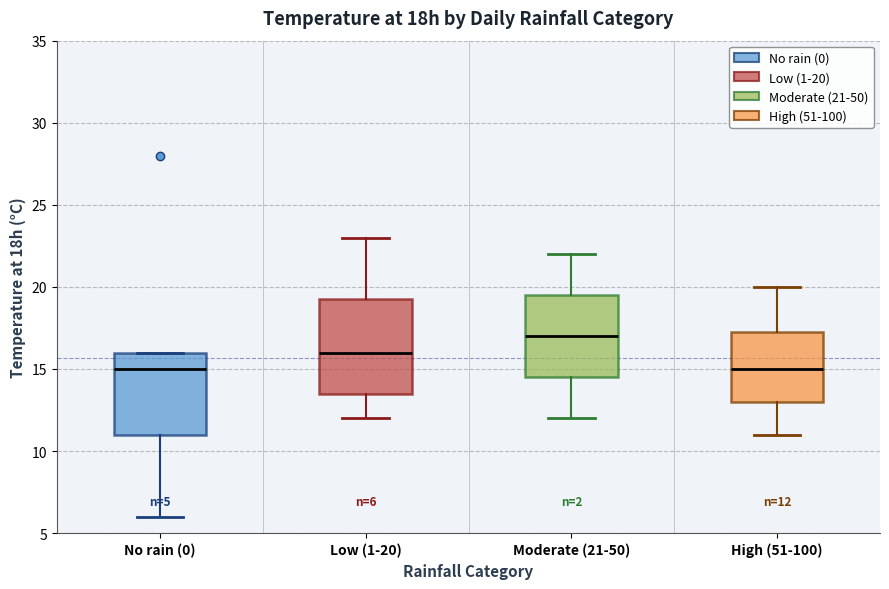

Which box has the highest median line?

Moderate (21-50)